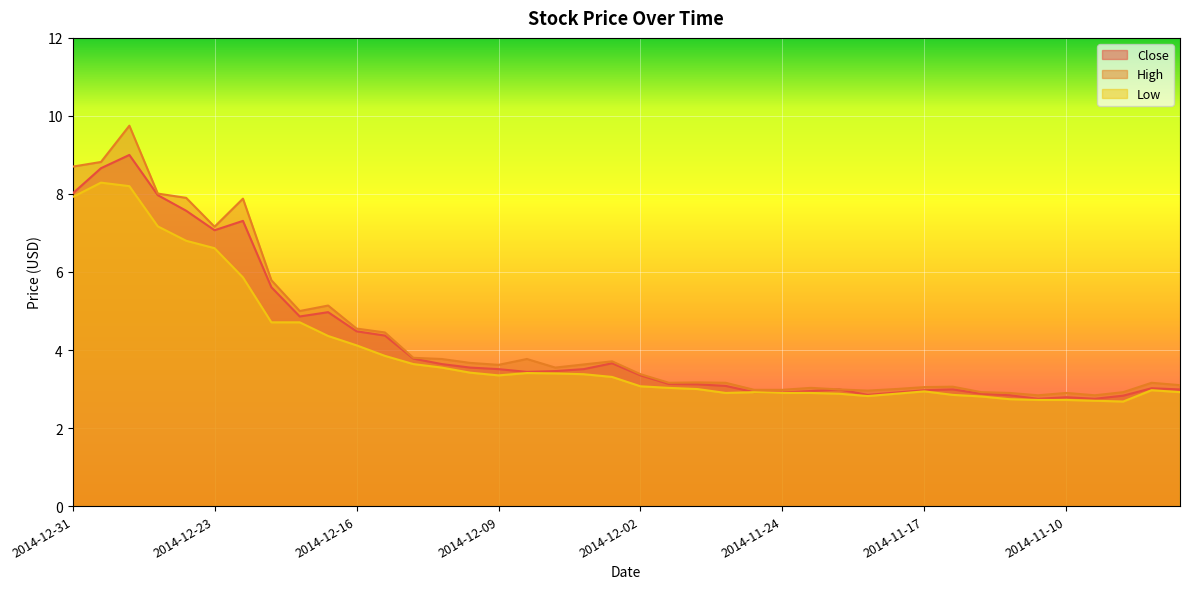

True or false: Low and Close cross at least once.

False